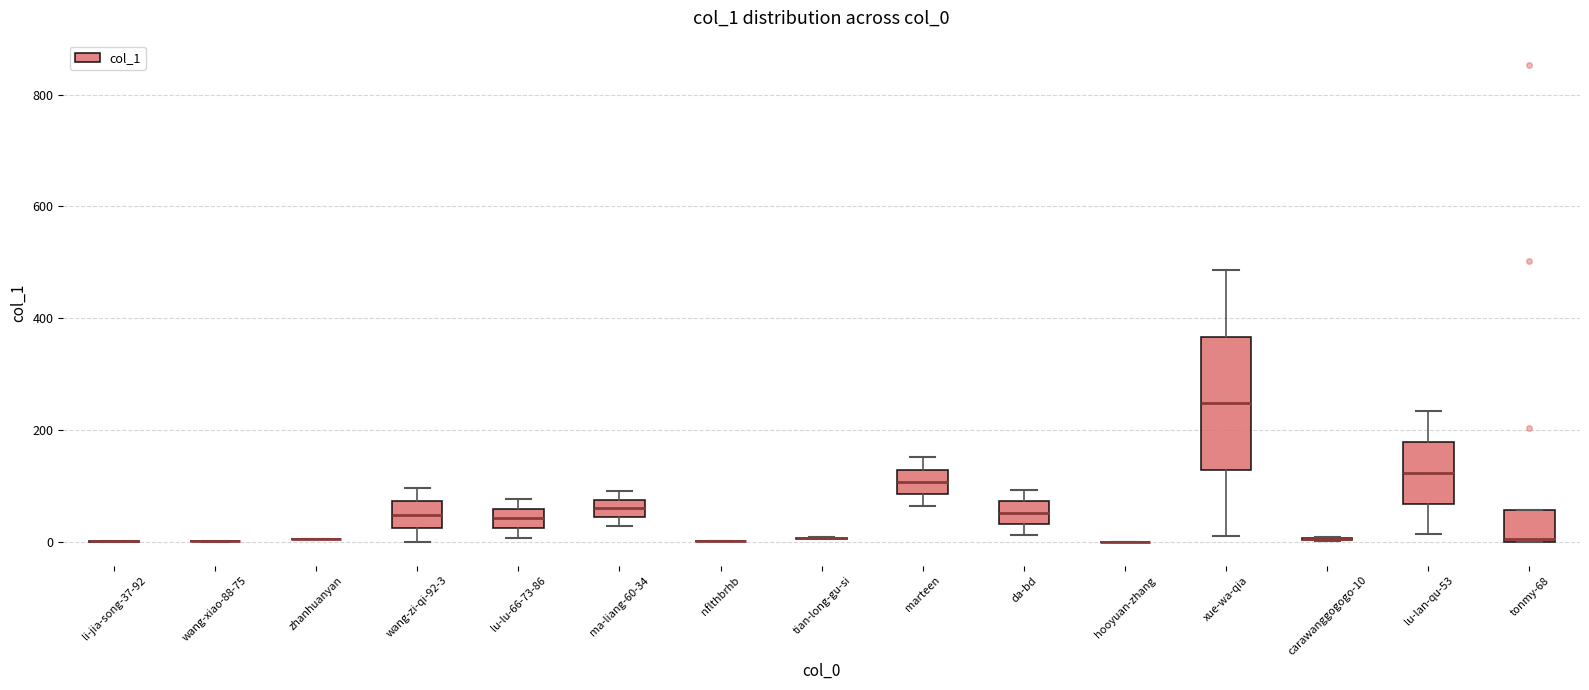

Reading left to right, read every box against the y-axis: the position of its median line, the range the box covers, and the ends of its whiskers. The values are not printed on the chart, so give them approximately, as read against the axis.

li-jia-song-37-92: box collapsed to a line at 0, whiskers 0 to 0
wang-xiao-88-75: box collapsed to a line at 0, whiskers 0 to 0
zhanhuanyan: box collapsed to a line at 0, whiskers 0 to 0
wang-zi-qi-92-3: median 40, box 20 to 80, whiskers 0 to 100
lu-lu-66-73-86: median 40, box 20 to 60, whiskers 0 to 80
ma-liang-60-34: median 60, box 40 to 80, whiskers 20 to 100
nflthbrhb: box collapsed to a line at 0, whiskers 0 to 0
tian-long-gu-si: box collapsed to a line at 0, whiskers 0 to 0
marteen: median 100, box 80 to 120, whiskers 60 to 160
da-bd: median 60, box 40 to 80, whiskers 20 to 100
hooyuan-zhang: box collapsed to a line at 0, whiskers 0 to 0
xue-wa-qia: median 240, box 120 to 360, whiskers 20 to 480
carawanggogogo-10: box collapsed to a line at 0, whiskers 0 to 0
lu-lan-qu-53: median 120, box 60 to 180, whiskers 20 to 240
tonmy-68: median 0, box 0 to 60, whiskers 0 to 60